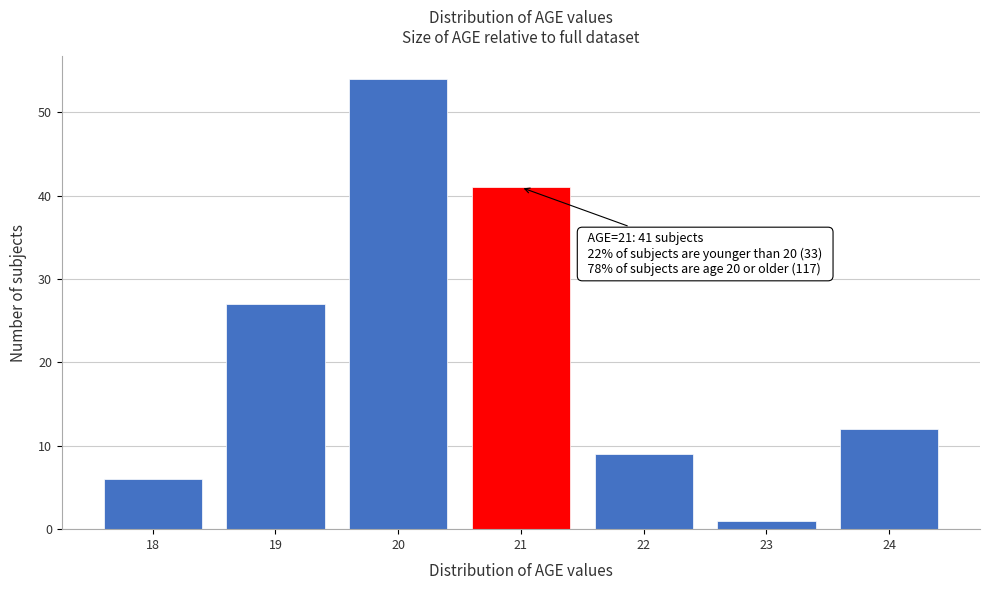

Which range on the x-axis has the tallest bar?

19.5 to 20.5